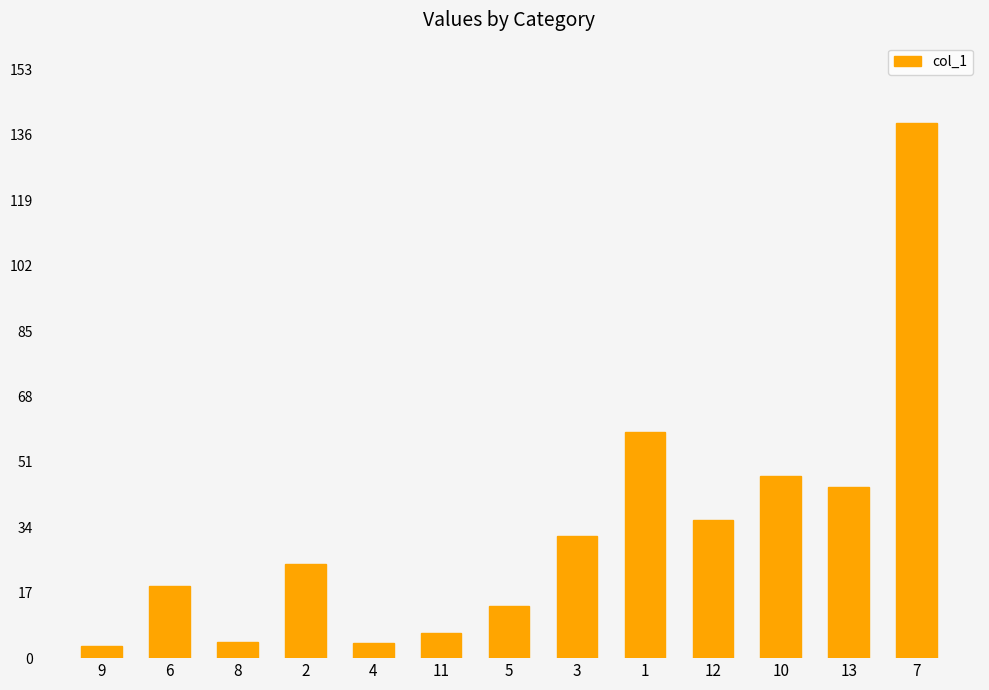

The value at 1 is 58.8. True or false?

True